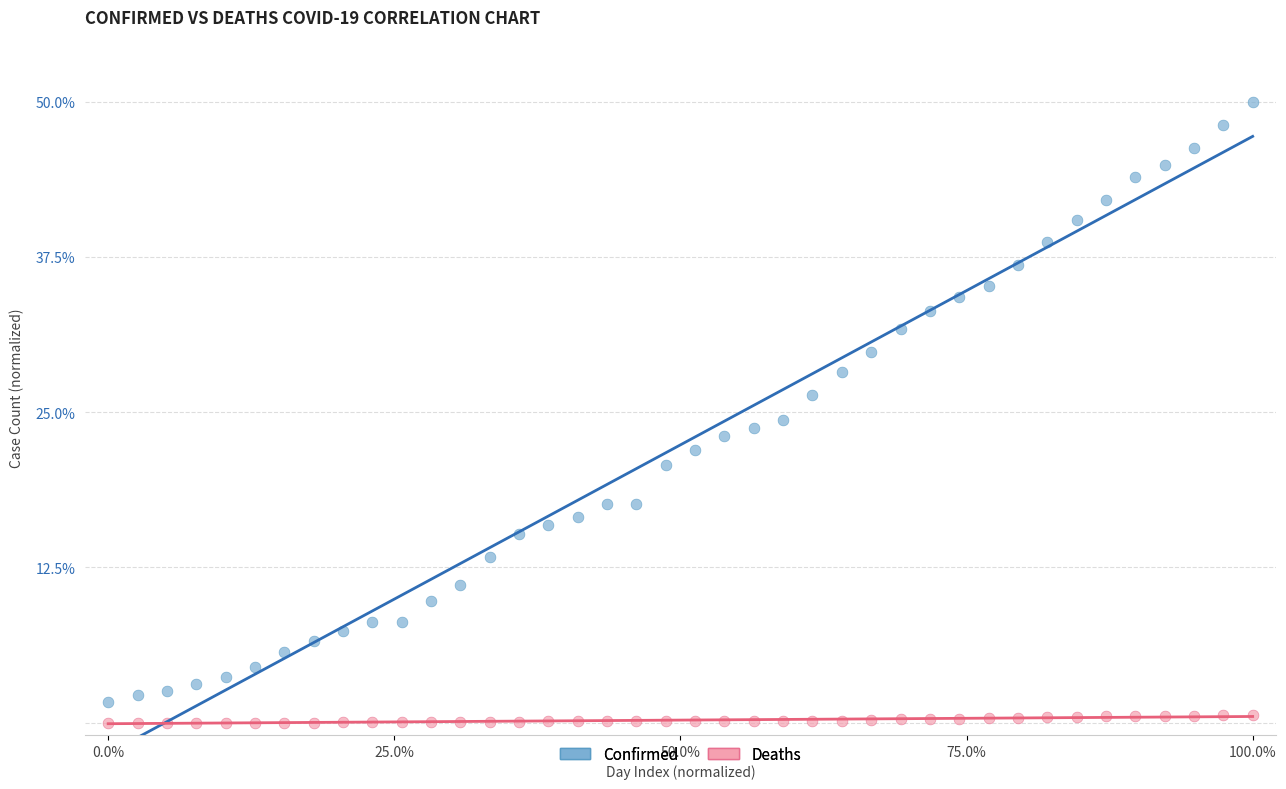

Across all data points, what is the range of Y values (max minus min)?

50.0